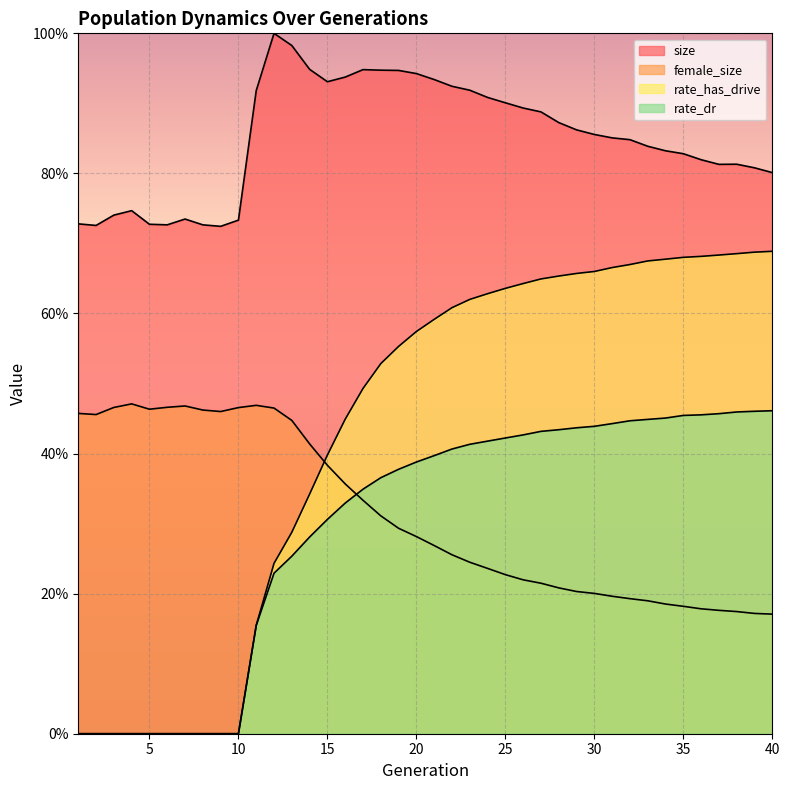

At which category is the sum across all series the highest?

23